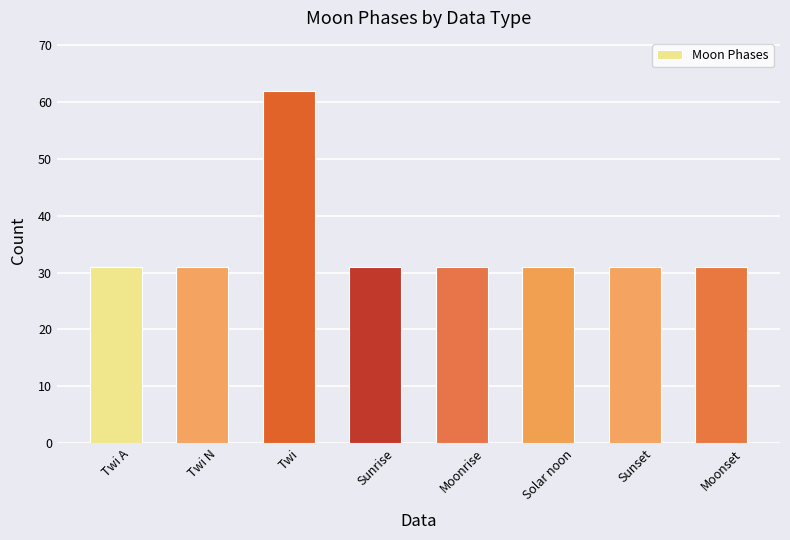

Are the bars horizontal?

No